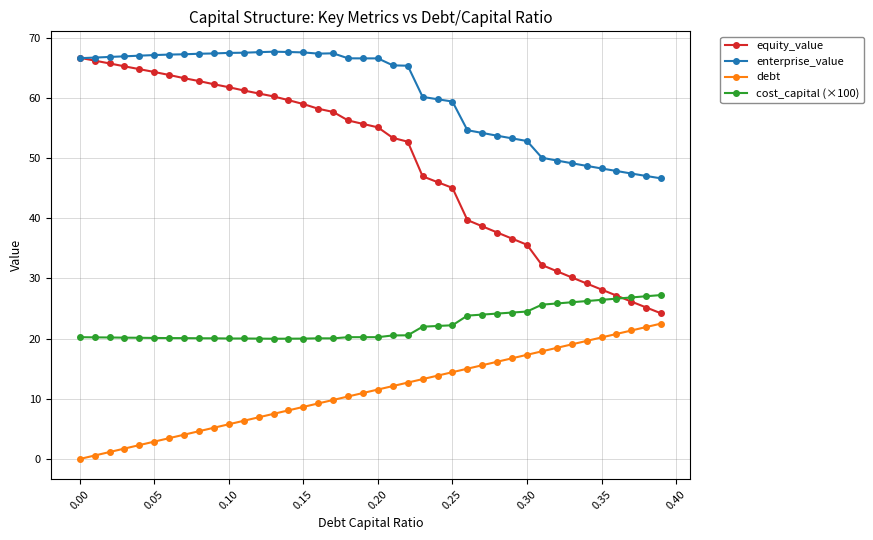

Rank the series by their average value, from lowest to highest.

debt, cost_capital (×100), equity_value, enterprise_value